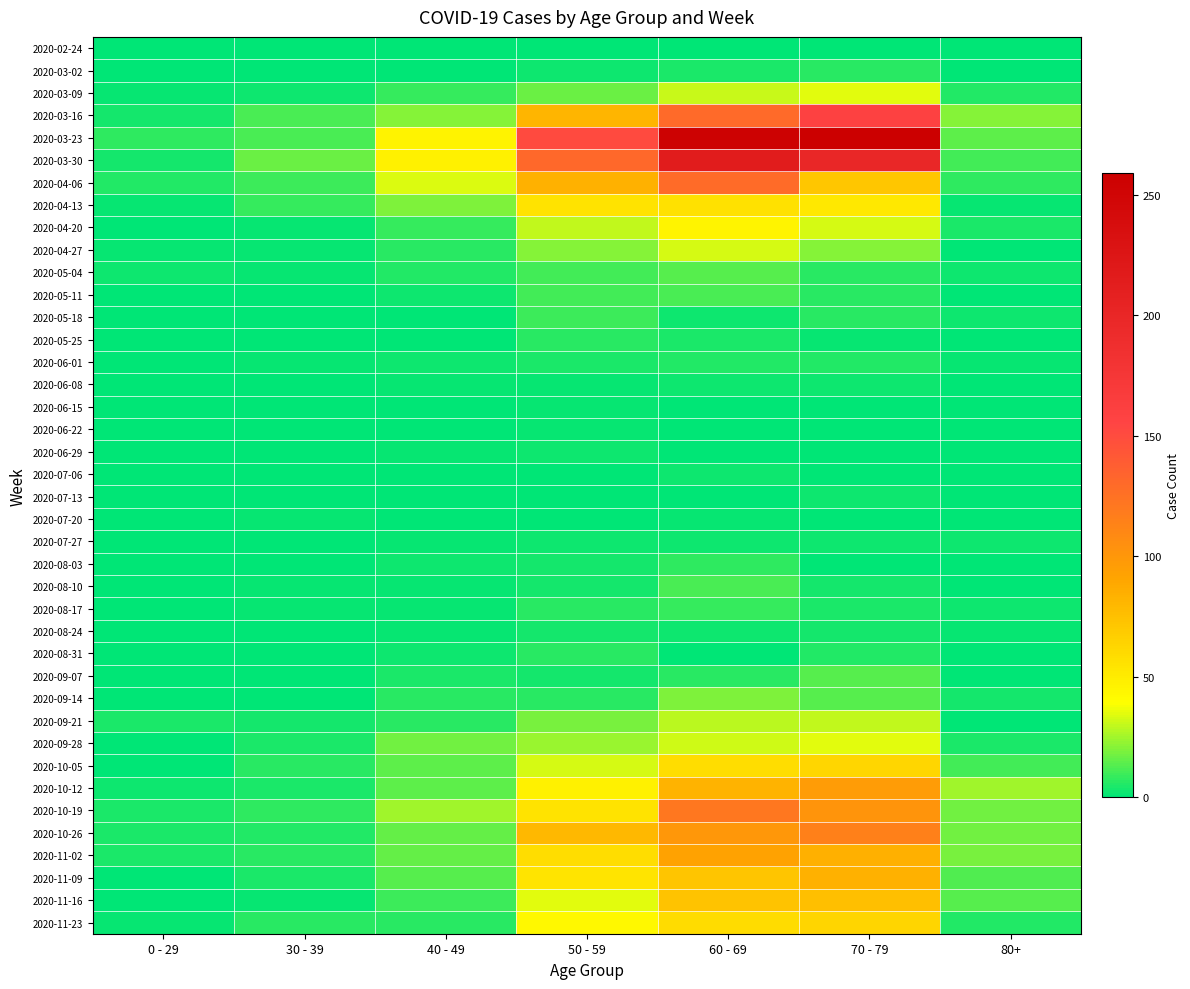

How many distinct data groups are displayed?

40